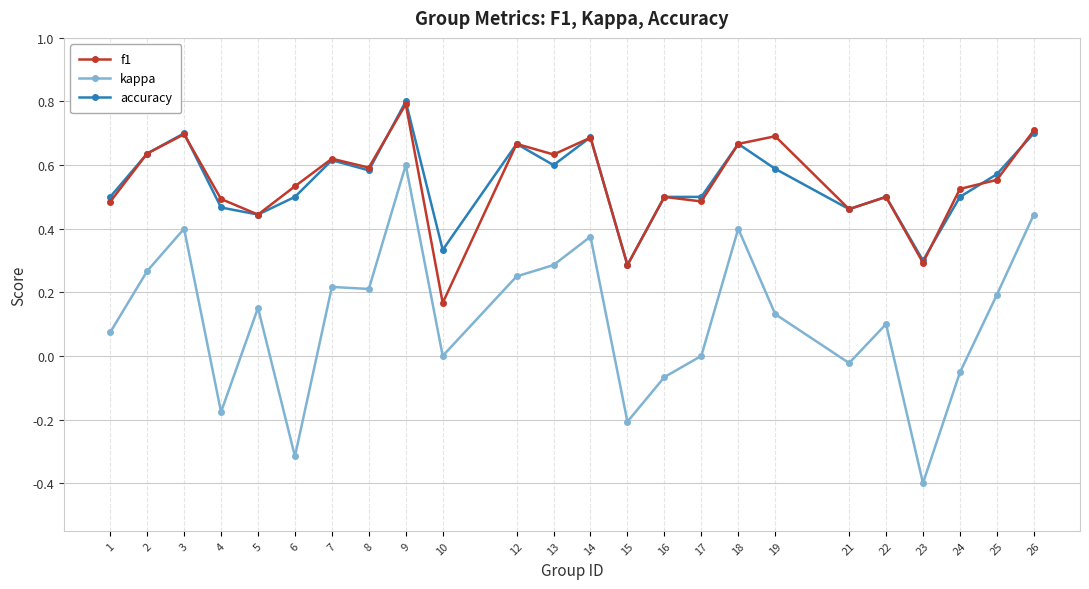

How many data points does each series have?

24